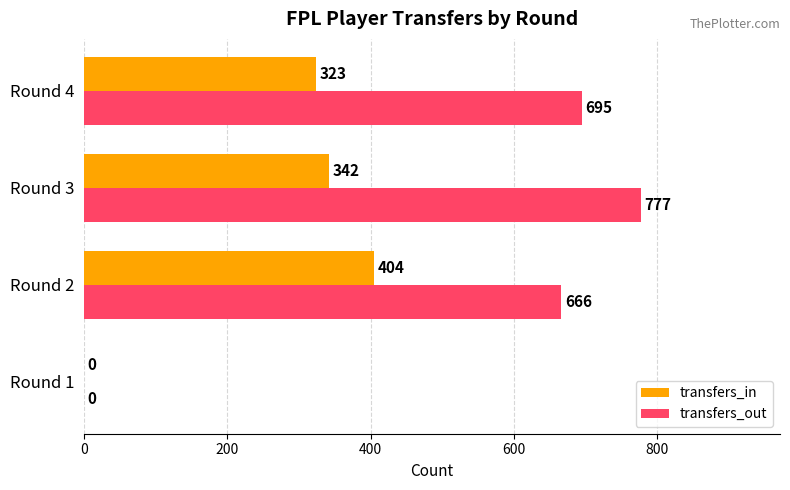

Which label corresponds to the largest value in the chart?

Round 3